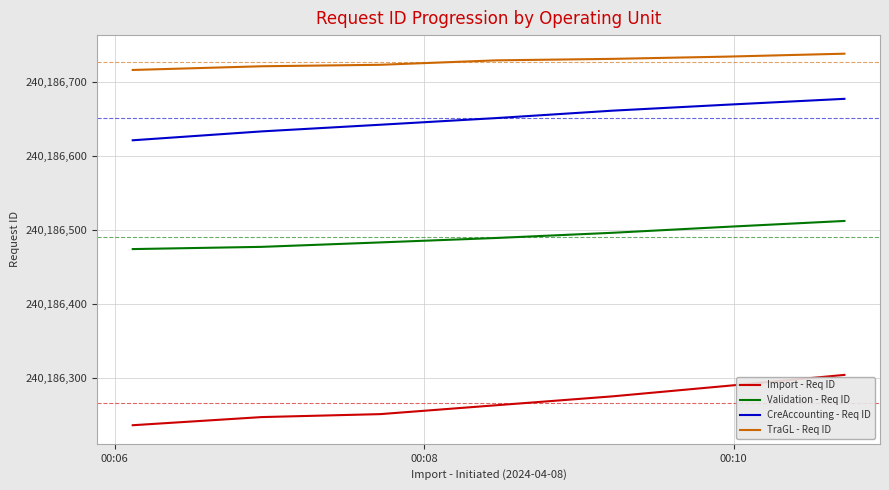

What is the difference between the second highest and second lowest values in the Import - Req ID series?

42